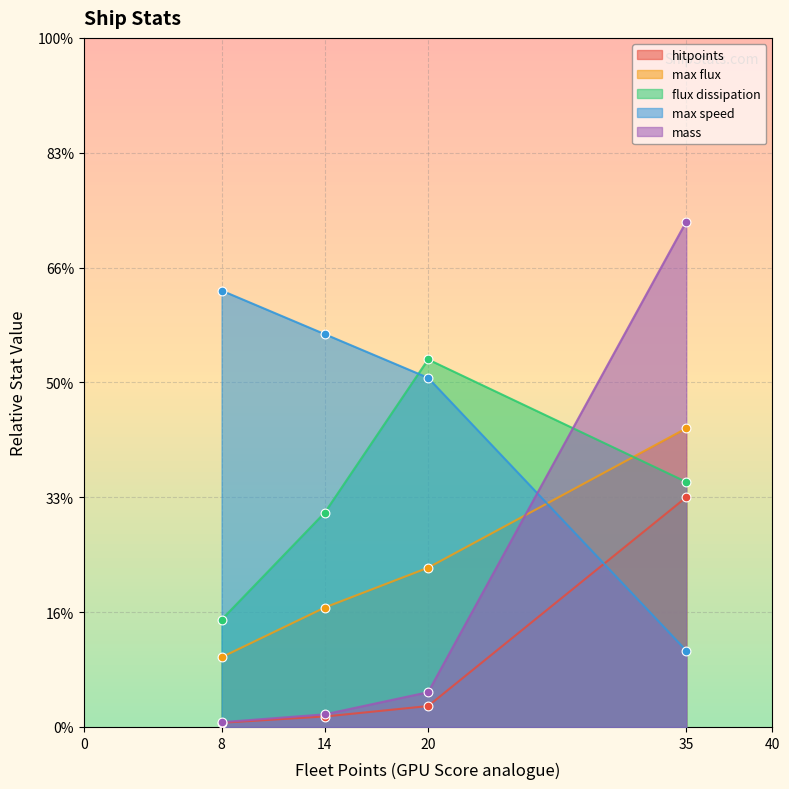

Which series has the widest spread of Y values?

mass